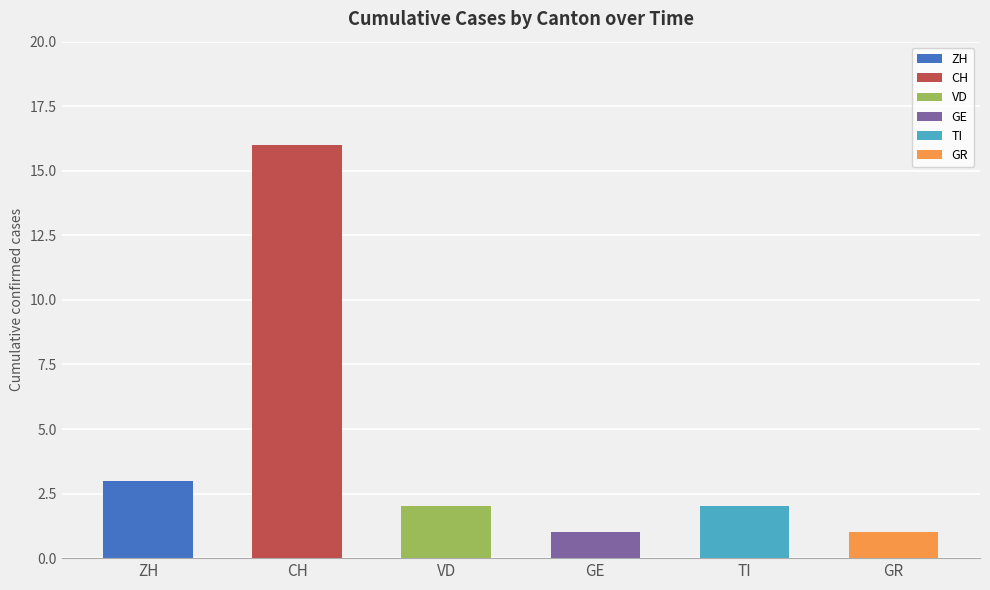

Is it true that GR equals 2 at 2020-07-08?

False